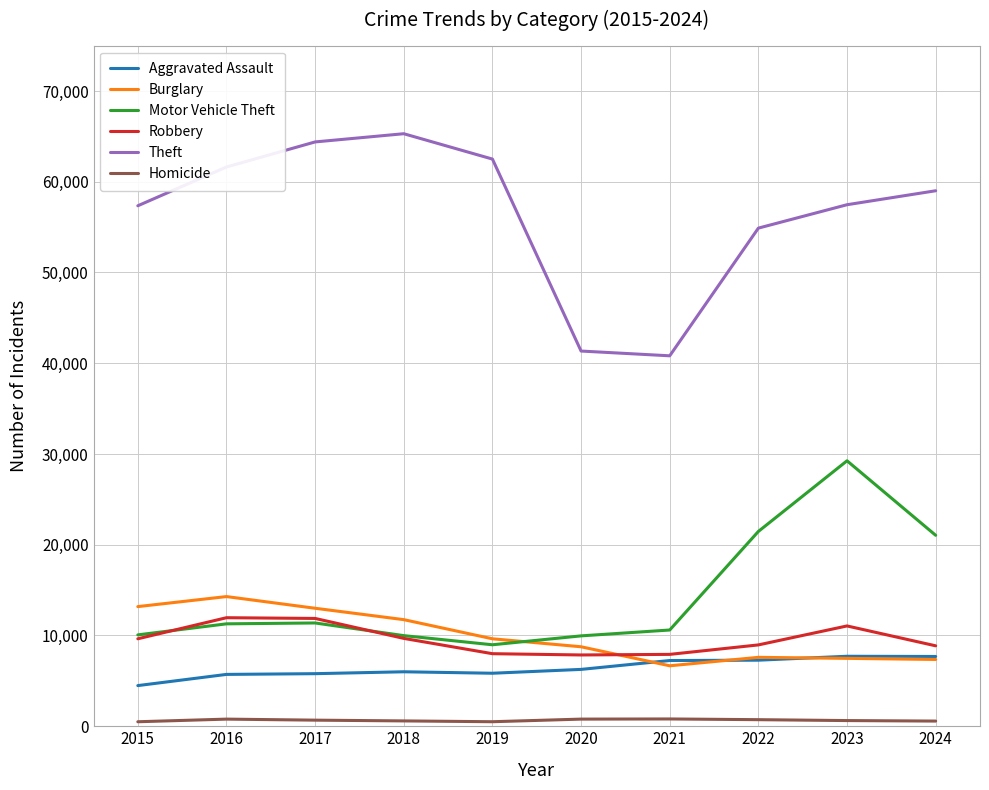

At which category is the sum across all series the highest?

2023